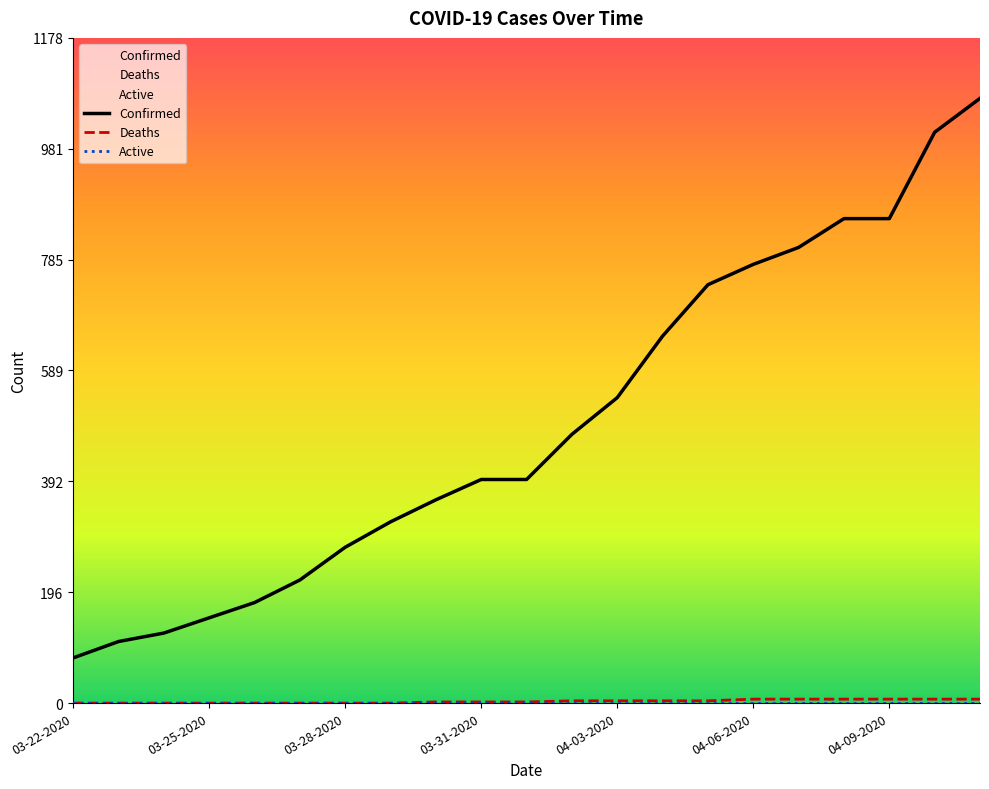

What is the sum of the Confirmed values at 04-08-2020 and 03-24-2020?

982